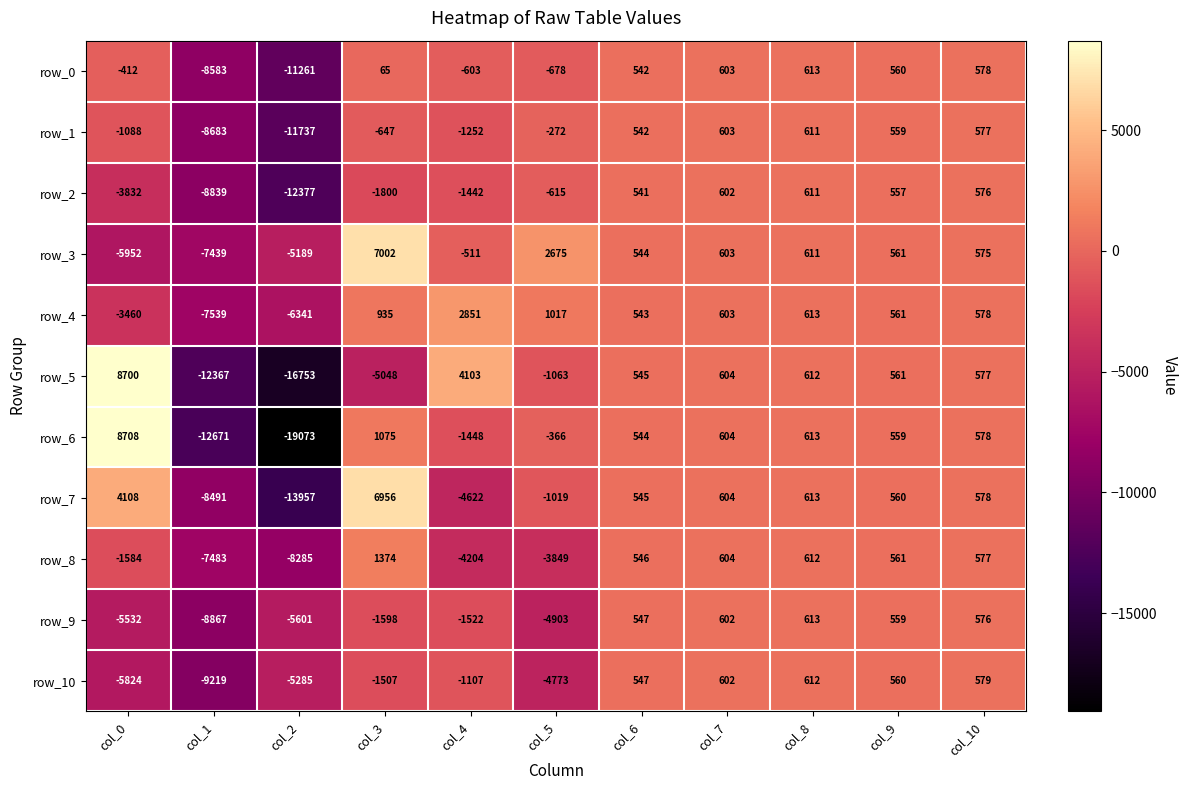

Which series changed the most between col_4 and col_10?

row_7